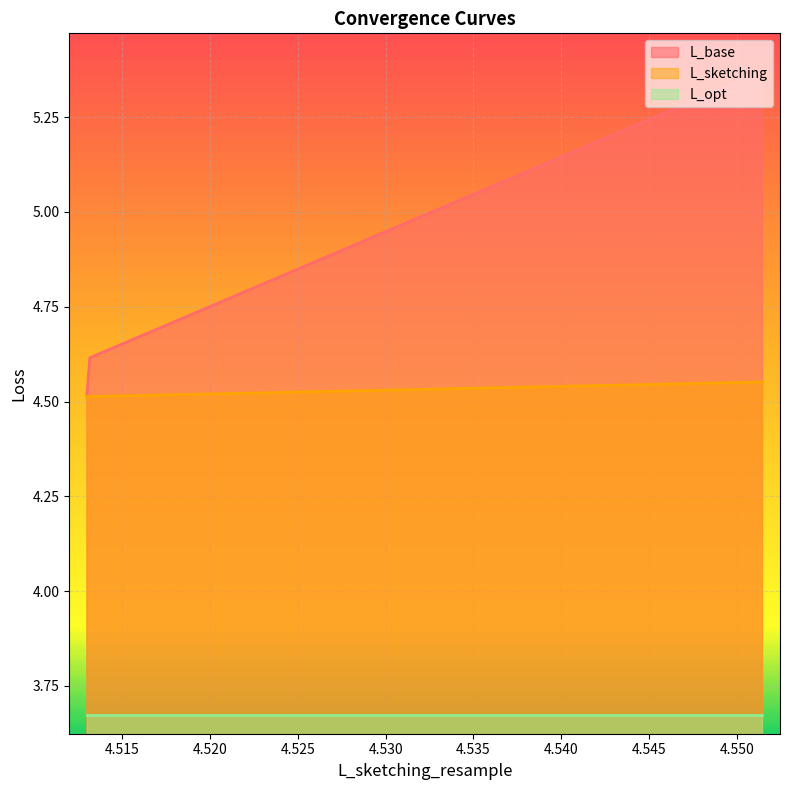

What is the value of the L_base point at the 2nd from the left?

4.6